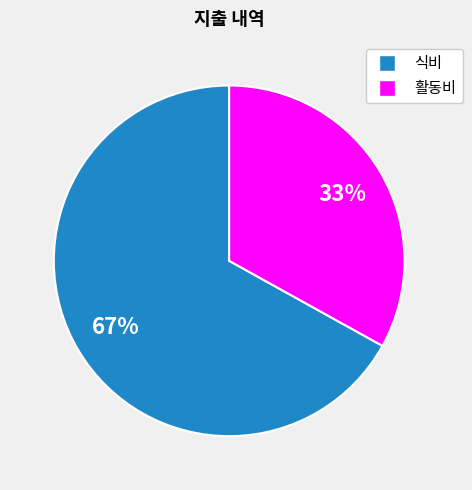

Rank the categories by value from highest to lowest.

식비, 활동비